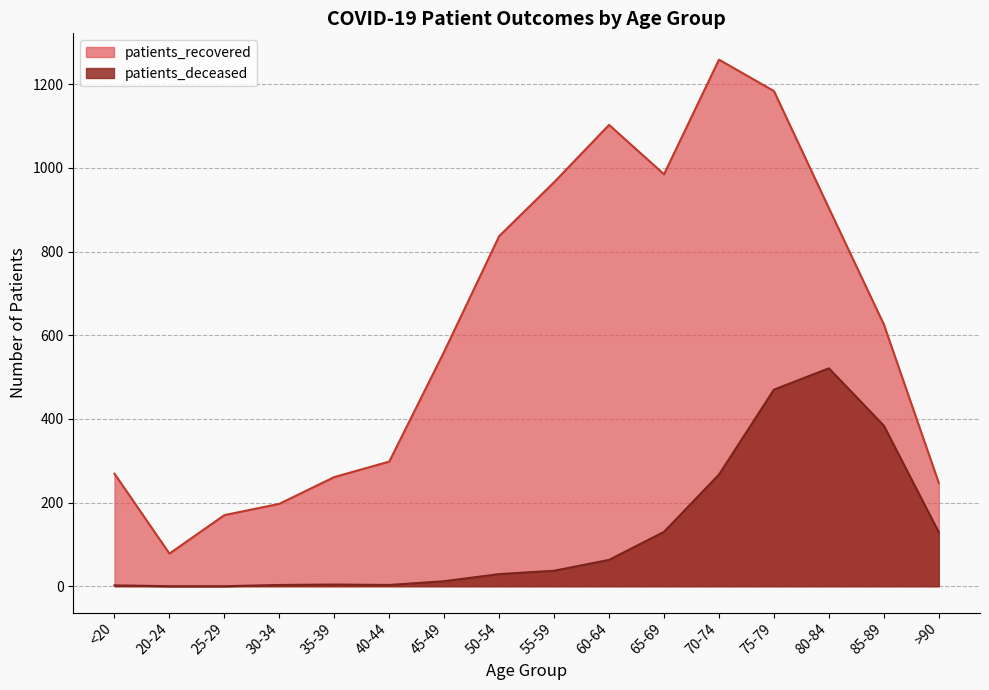

Where does the patients_deceased series first go above 37?

60-64